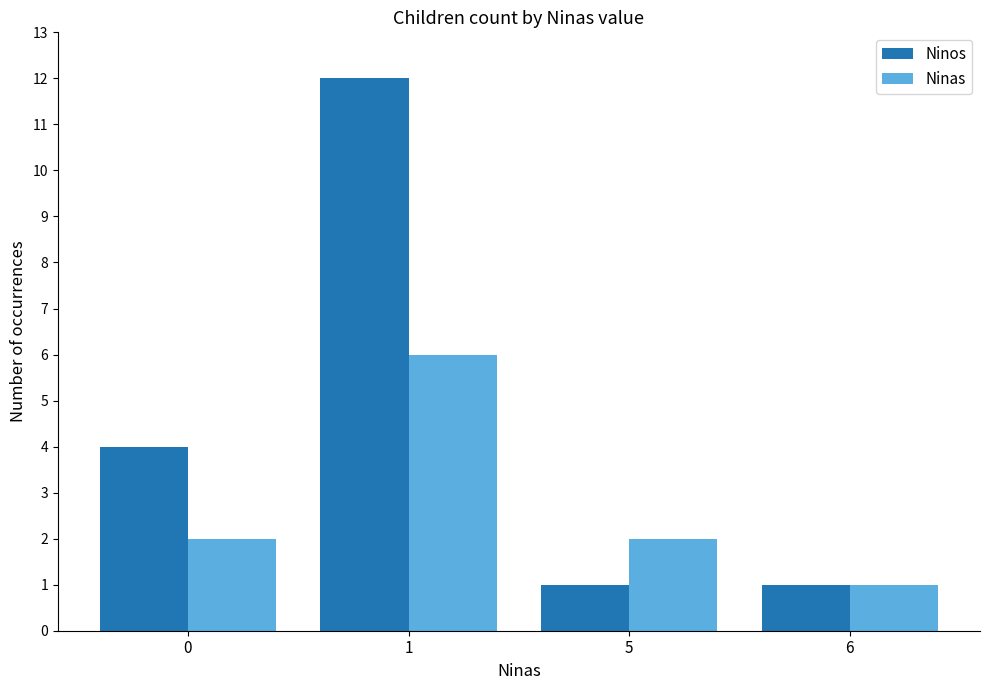

Count the Ninos values in the range 1 to 12.

4